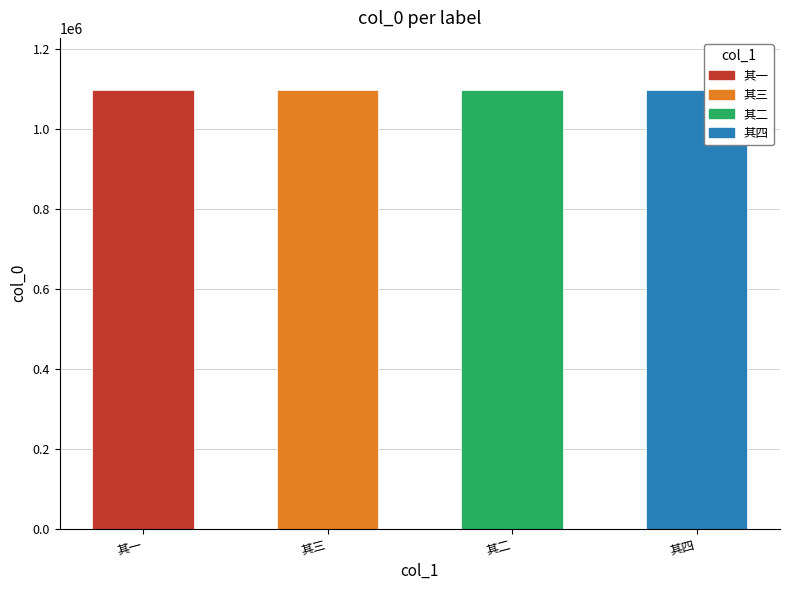

Does the chart contain stacked bars?

No